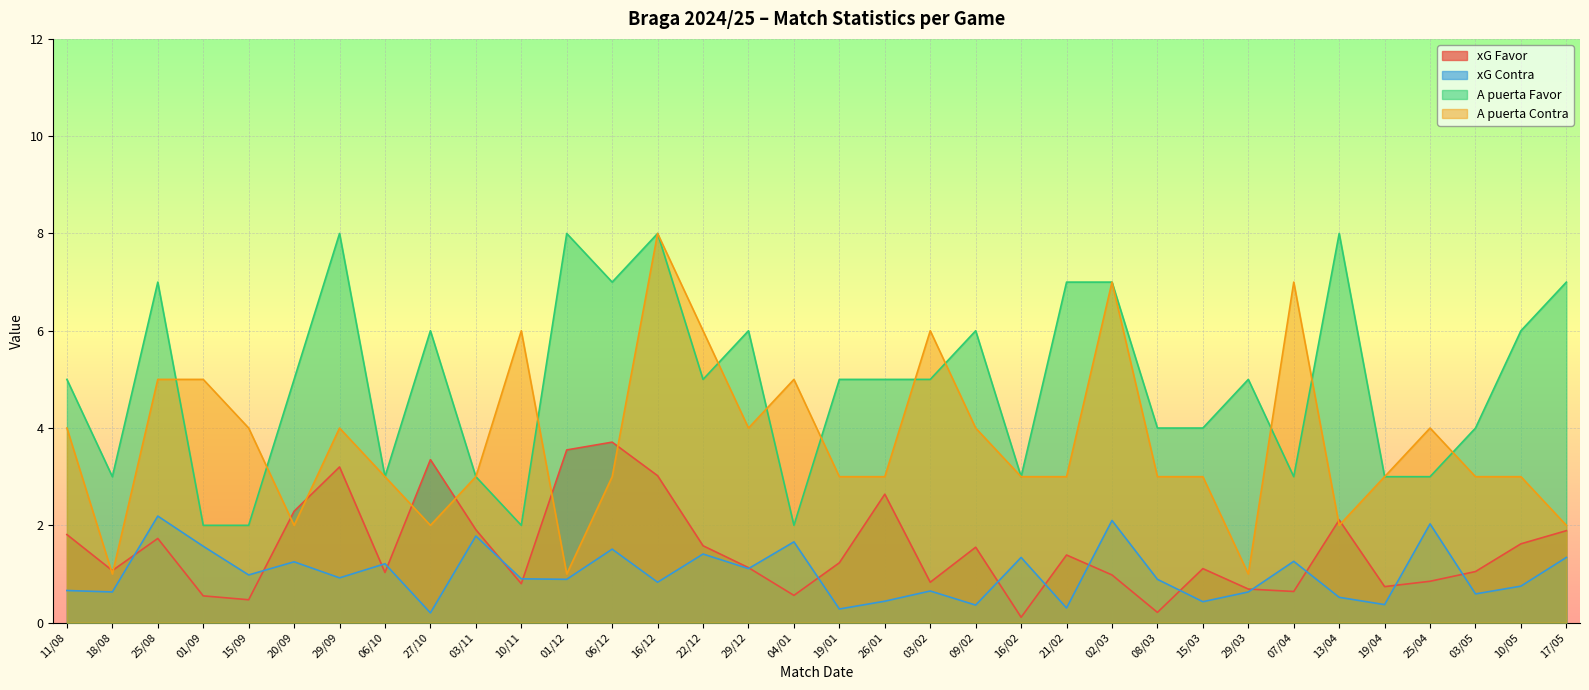

Reading left to right, extract all data points from this chart.

xG Favor: 1.8	1.1	1.7	0.6	0.5	2.3	3.2	1.0	3.4	1.9	0.8	3.5	3.7	3.0	1.6	1.1	0.6	1.2	2.6	0.8	1.6	0.1	1.4	1.0	0.2	1.1	0.7	0.6	2.1	0.7	0.8	1.1	1.6	1.9
xG Contra: 0.7	0.6	2.2	1.6	1.0	1.2	0.9	1.2	0.2	1.8	0.9	0.9	1.5	0.8	1.4	1.1	1.7	0.3	0.4	0.7	0.4	1.3	0.3	2.1	0.9	0.4	0.6	1.3	0.5	0.4	2.0	0.6	0.8	1.3
A puerta Favor: 5.0	3.0	7.0	2.0	2.0	5.0	8.0	3.0	6.0	3.0	2.0	8.0	7.0	8.0	5.0	6.0	2.0	5.0	5.0	5.0	6.0	3.0	7.0	7.0	4.0	4.0	5.0	3.0	8.0	3.0	3.0	4.0	6.0	7.0
A puerta Contra: 4.0	1.0	5.0	5.0	4.0	2.0	4.0	3.0	2.0	3.0	6.0	1.0	3.0	8.0	6.0	4.0	5.0	3.0	3.0	6.0	4.0	3.0	3.0	7.0	3.0	3.0	1.0	7.0	2.0	3.0	4.0	3.0	3.0	2.0